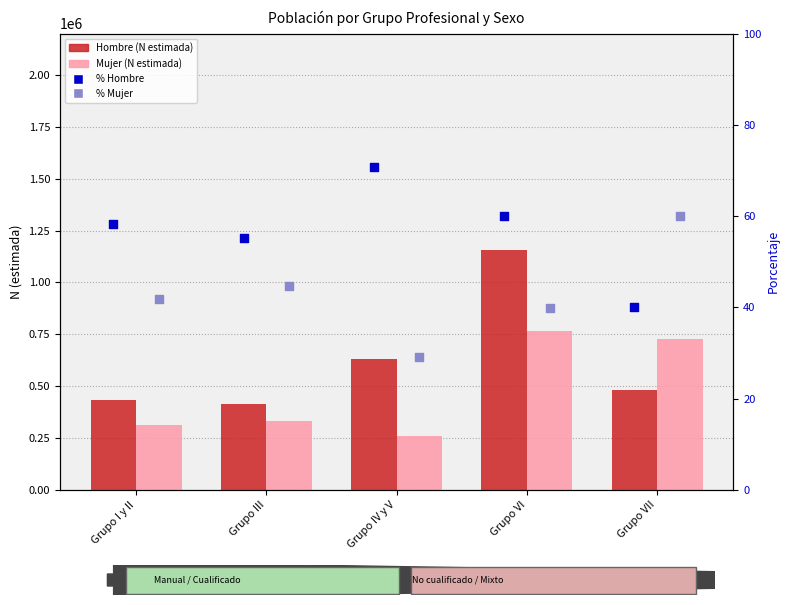

At how many categories does at least one series exceed 481568?

3